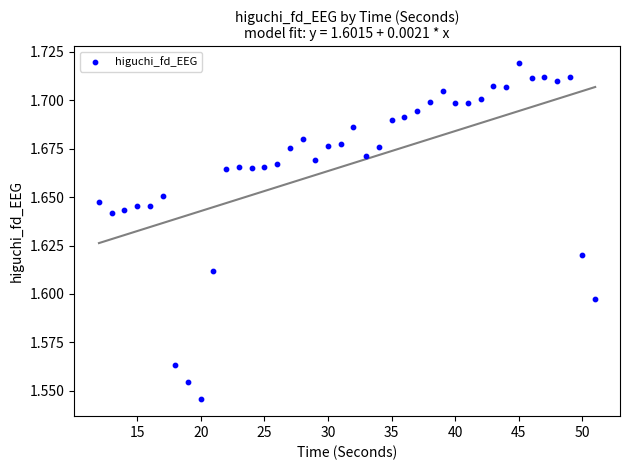

What is the range of X values (max minus min)?

39.0